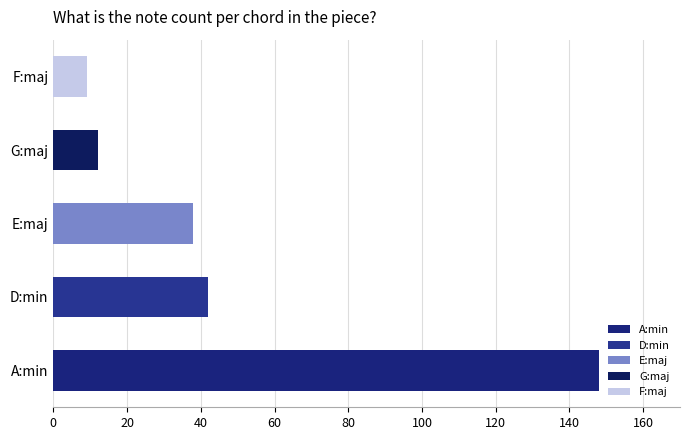

Reading left to right, extract all data points from this chart.

A:min=148	D:min=42	E:maj=38	G:maj=12	F:maj=9